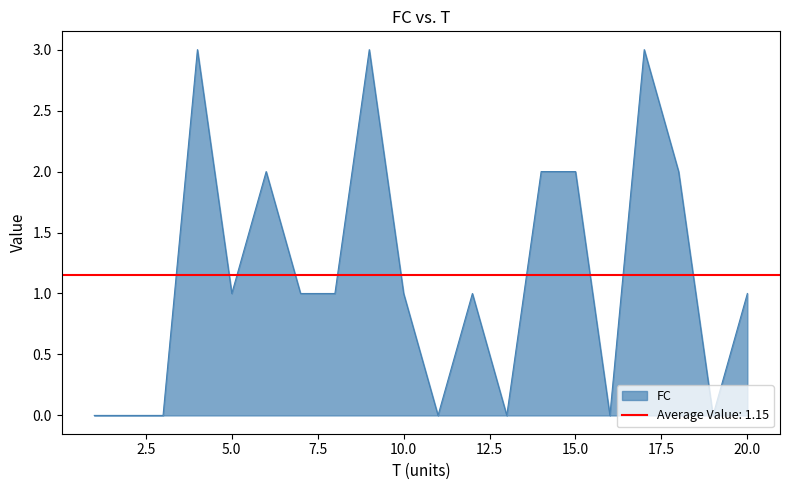

Which category has the lowest value across all series?

1